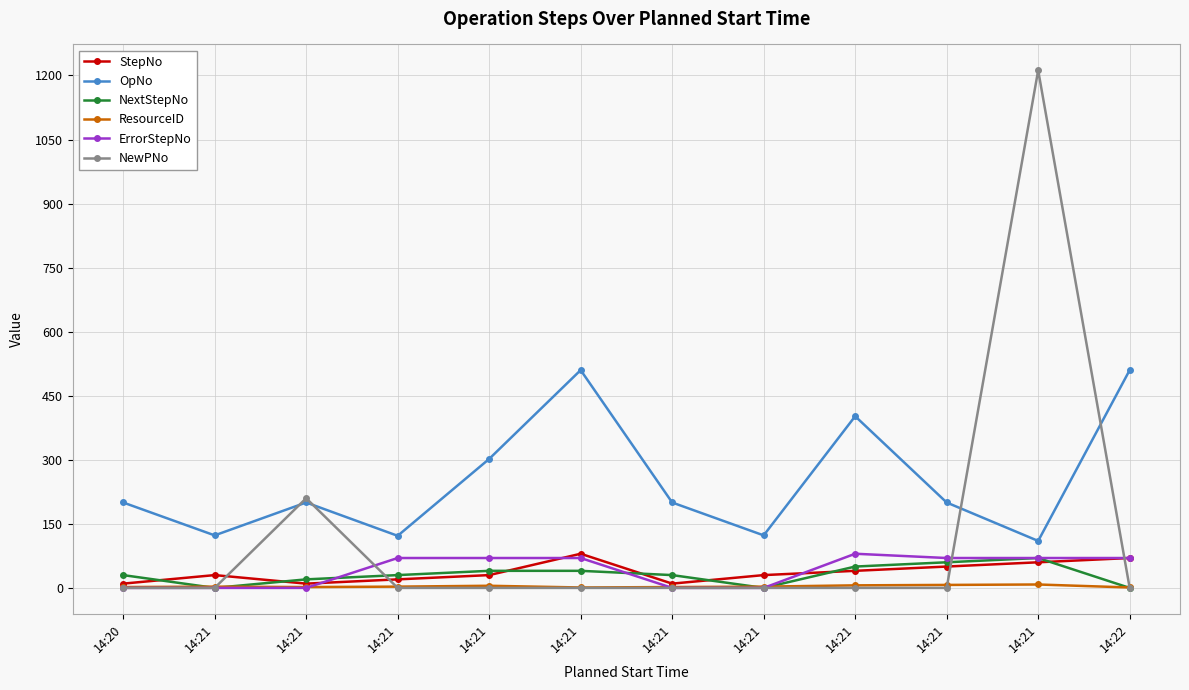

True or false: NewPNo has a value of 692 at 14:21.

False